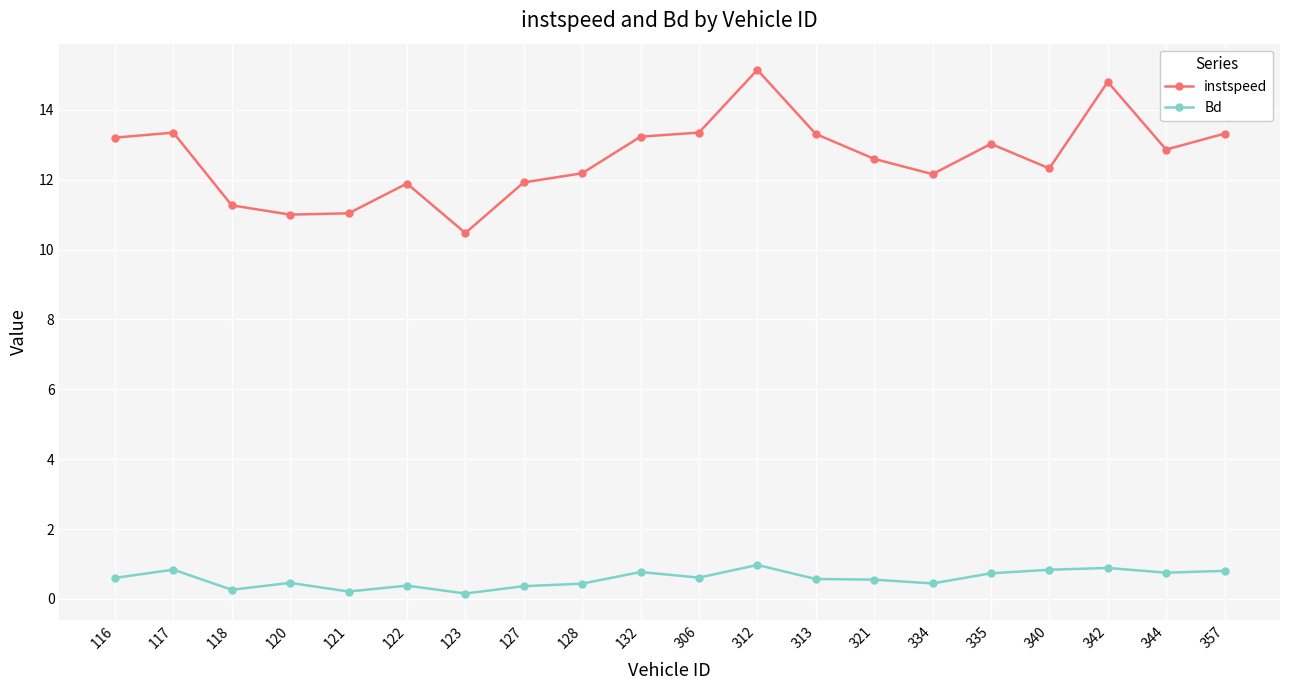

Where does the instspeed series first go above 12?

116